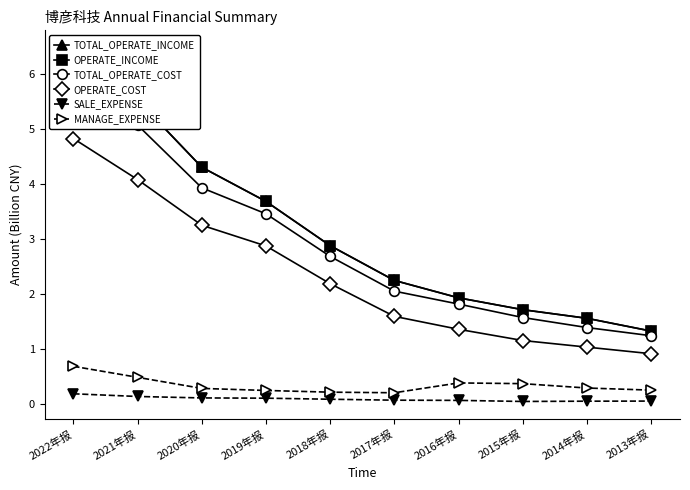

The value of MANAGE_EXPENSE at 2016年报 is 0.4. True or false?

True